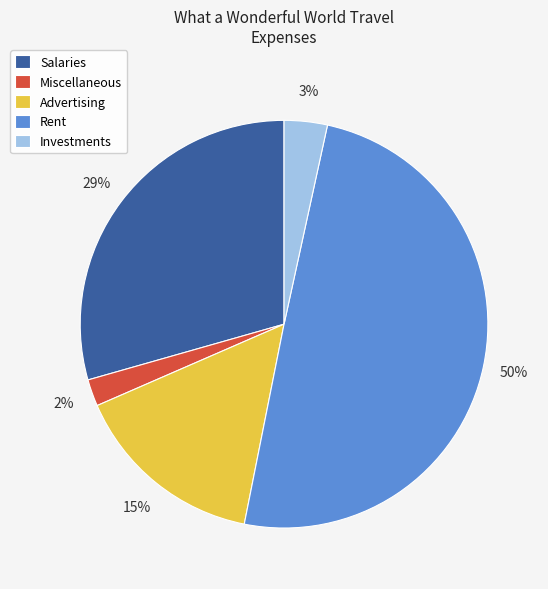

To the nearest percent, what is the difference between the largest and smallest slice percentages?

48%